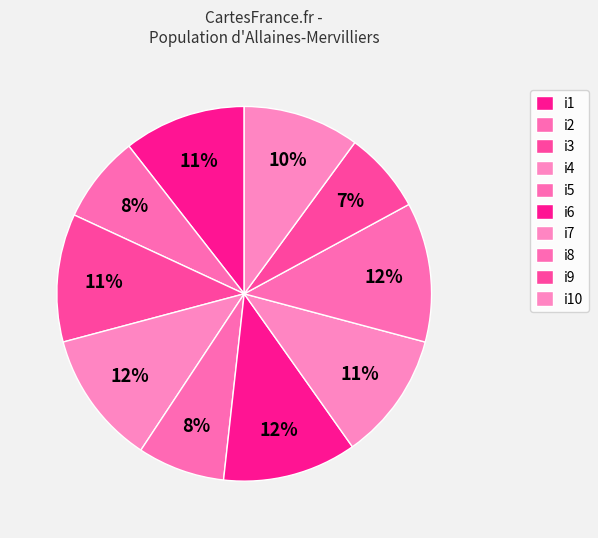

How many segments does this pie chart have?

10